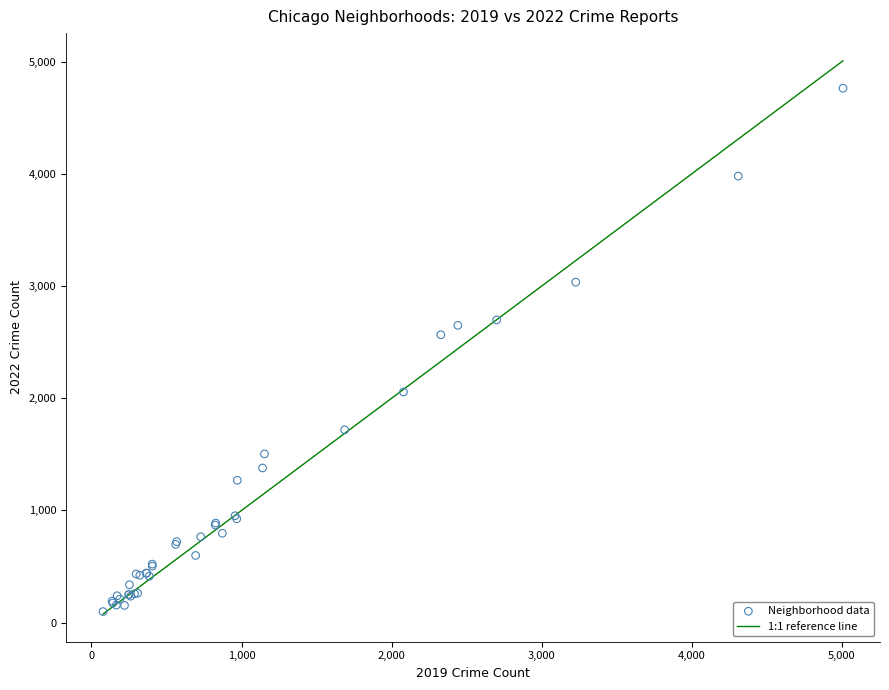

What Y value in the scatter plot is closest to 2431?

2566